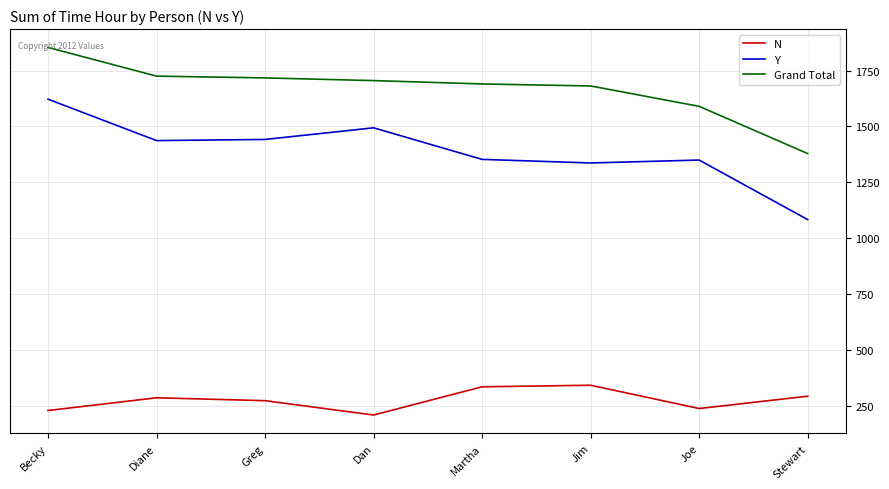

Rank the series by their maximum value, from highest to lowest.

Grand Total, Y, N